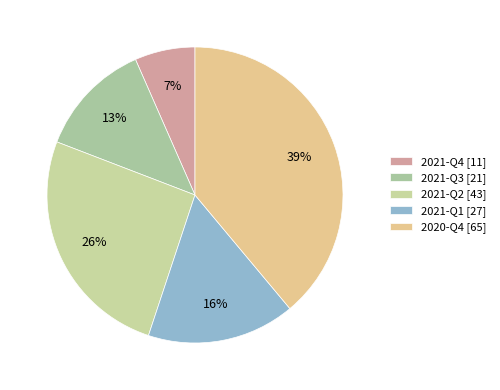

Which slice is the largest?

2020-Q4